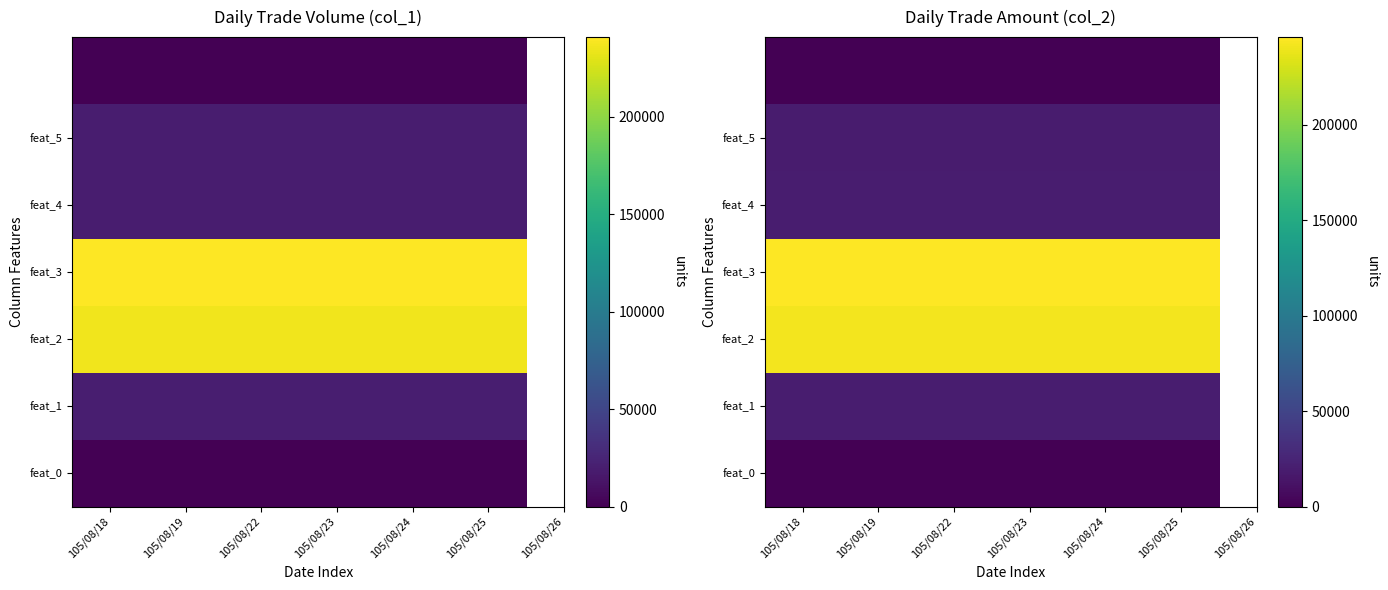

At how many categories does at least one series exceed 158878?

6